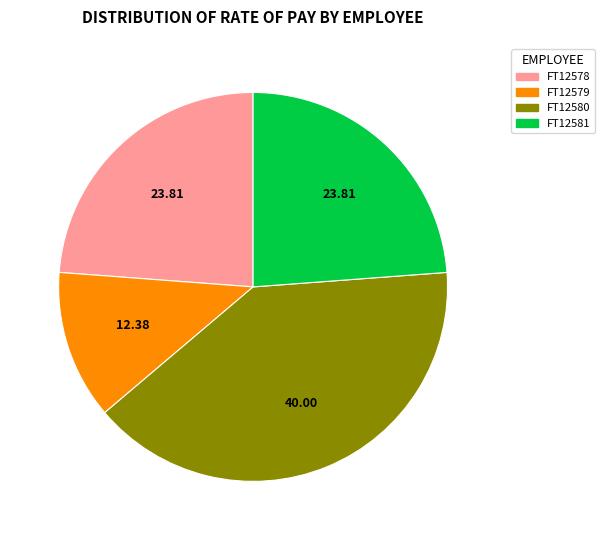

Does FT12579 represent more than half of the total?

No